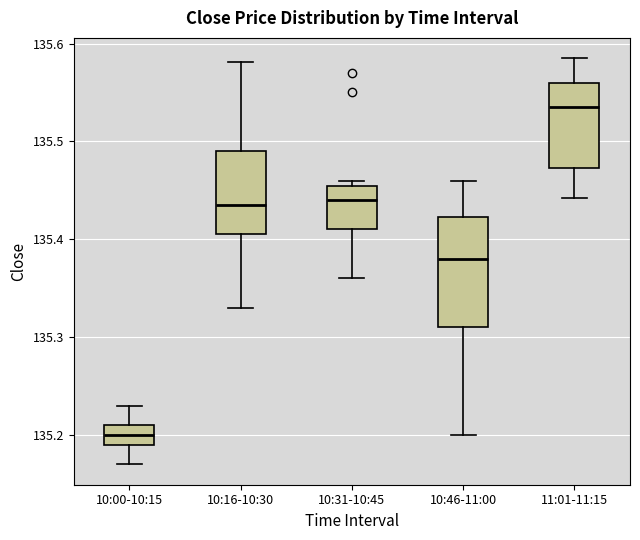

Where does the lower whisker of the box for 10:00-10:15 end on the y-axis? The values are not printed on the chart, so give them approximately, as read against the axis.

135.17